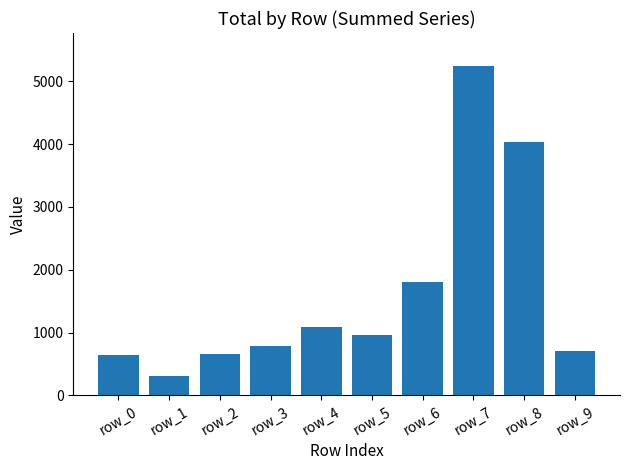

What is the value of the 3rd bar from the left?

654